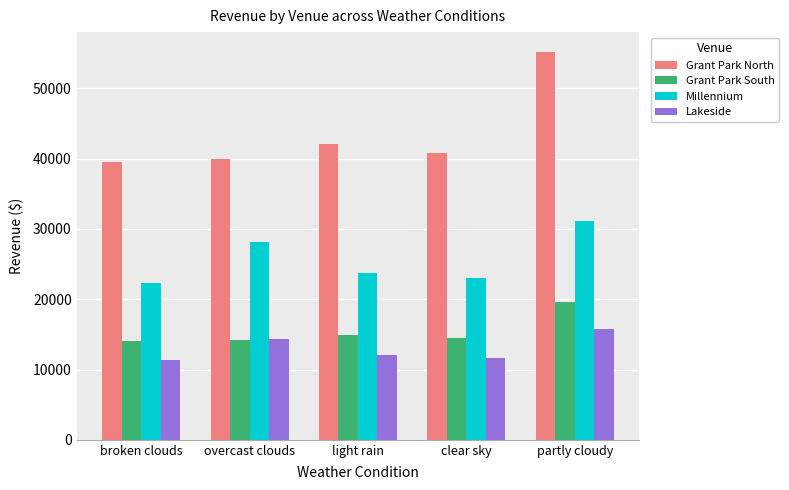

What is the spread (max minus min) of values at broken clouds?

28243.5